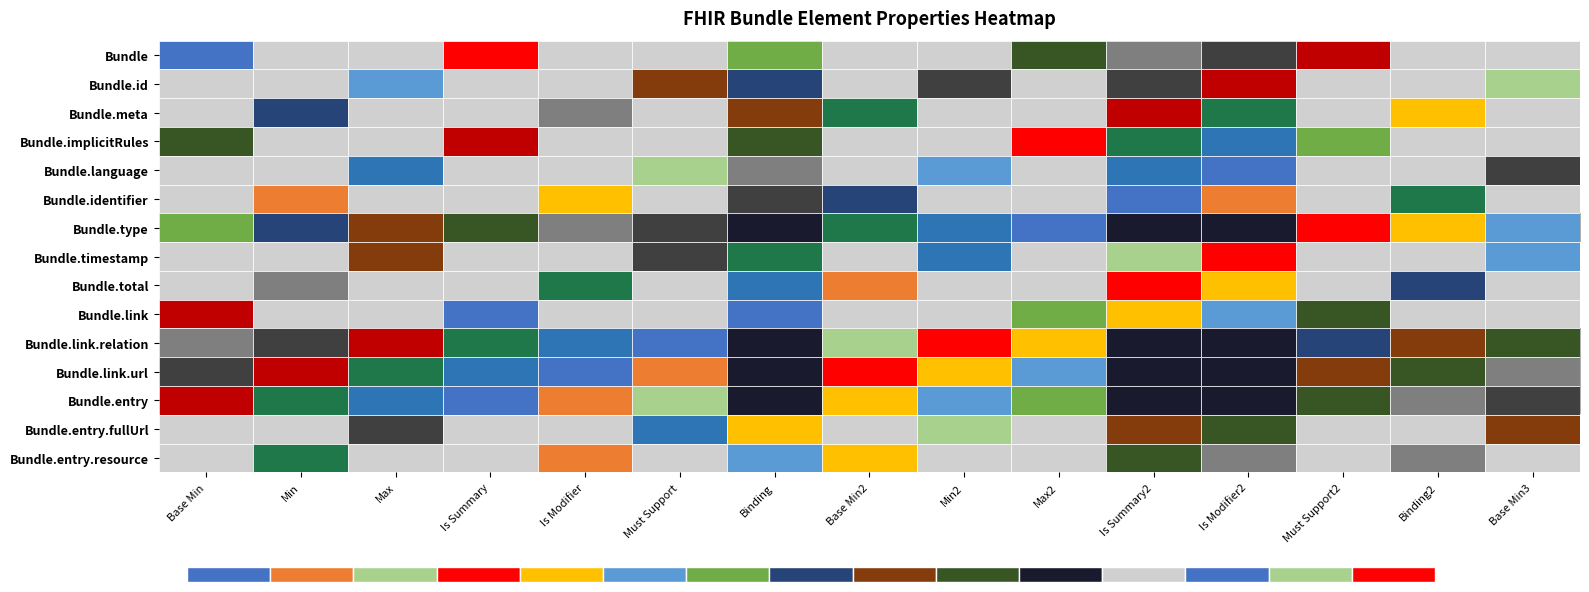

At Max2, list the series in order from smallest to largest.

Bundle, Bundle.id, Bundle.meta, Bundle.implicitRules, Bundle.language, Bundle.identifier, Bundle.timestamp, Bundle.total, Bundle.link, Bundle.entry.fullUrl, Bundle.entry.resource, Bundle.type, Bundle.link.relation, Bundle.link.url, Bundle.entry